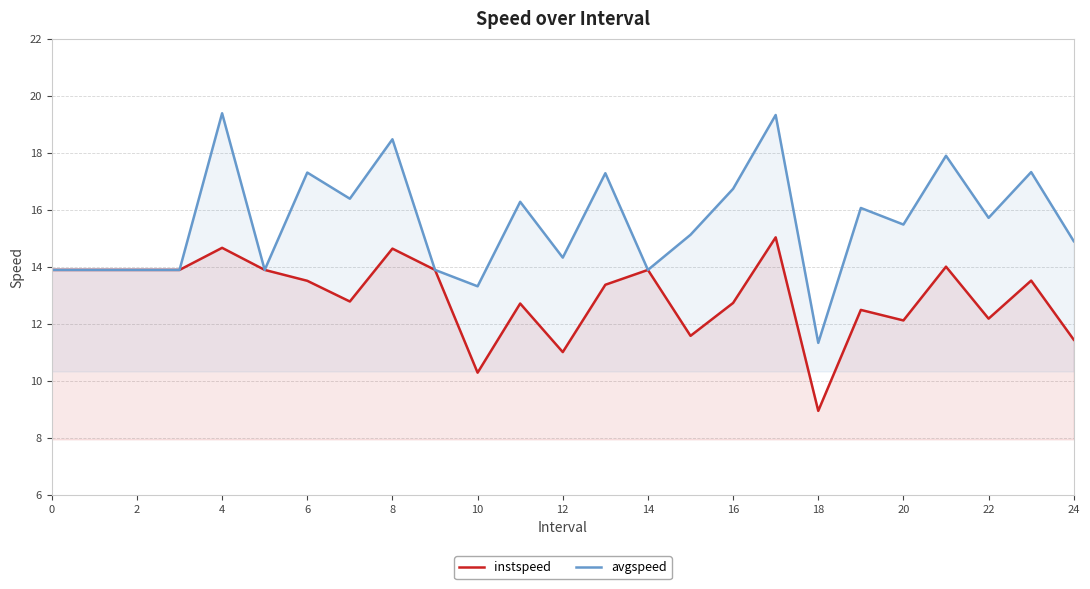

List the series in order of their overall mean, lowest first.

instspeed, avgspeed